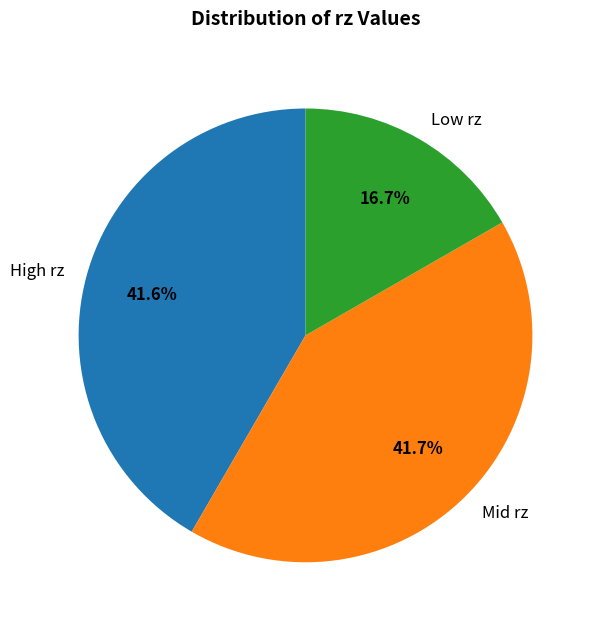

Combined, what portion of the pie is High rz and Low rz?

58.3%